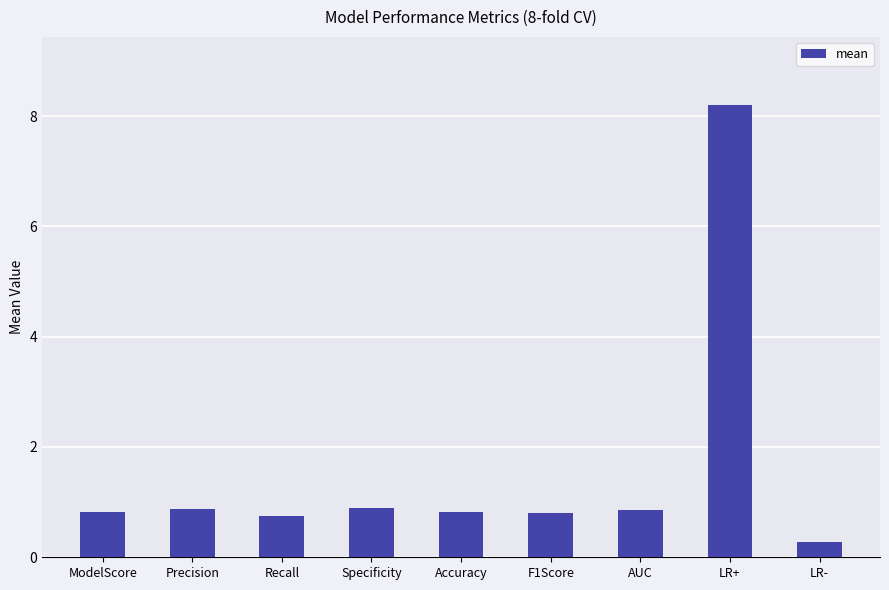

Reading right to left, extract all data points from this chart.

LR-=0.3	LR+=8.2	AUC=0.9	F1Score=0.8	Accuracy=0.8	Specificity=0.9	Recall=0.7	Precision=0.9	ModelScore=0.8